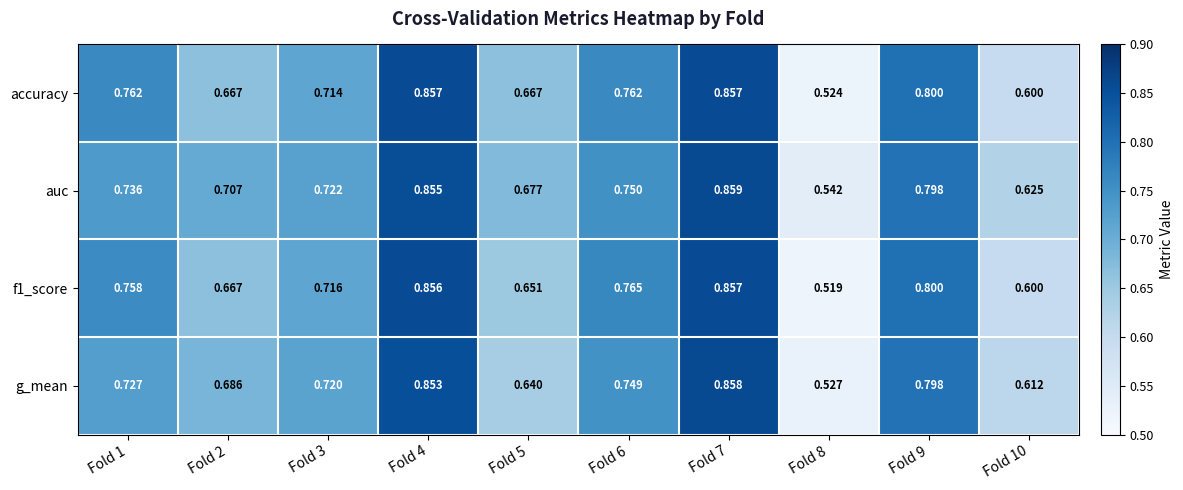

Between Fold 3 and Fold 9, which series saw the biggest shift?

accuracy